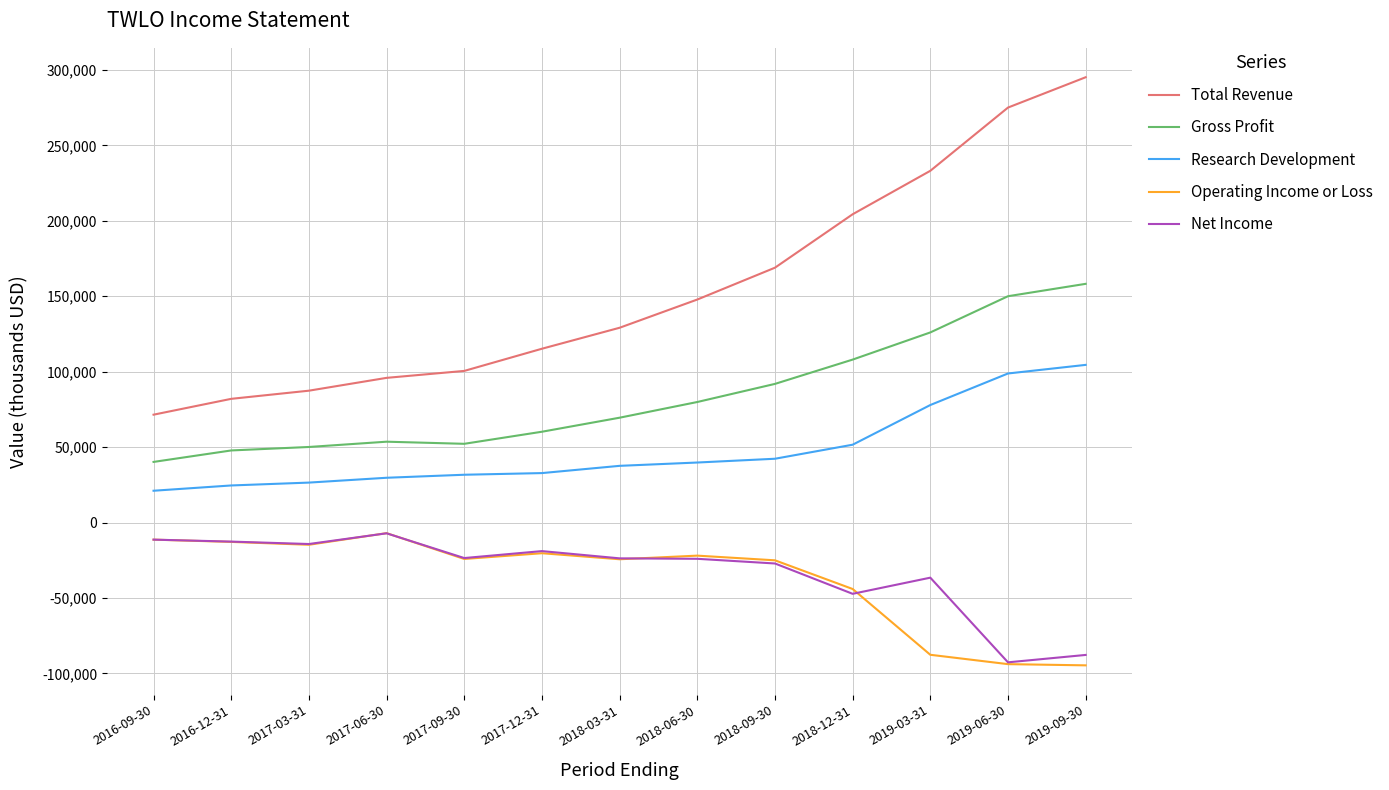

What is the difference between the second highest and minimum values in the Research Development series?

77700